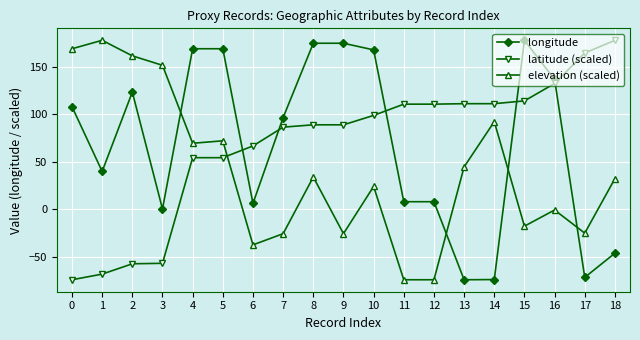

After their last crossing, which series has the higher values: elevation (scaled) or latitude (scaled)?

latitude (scaled)